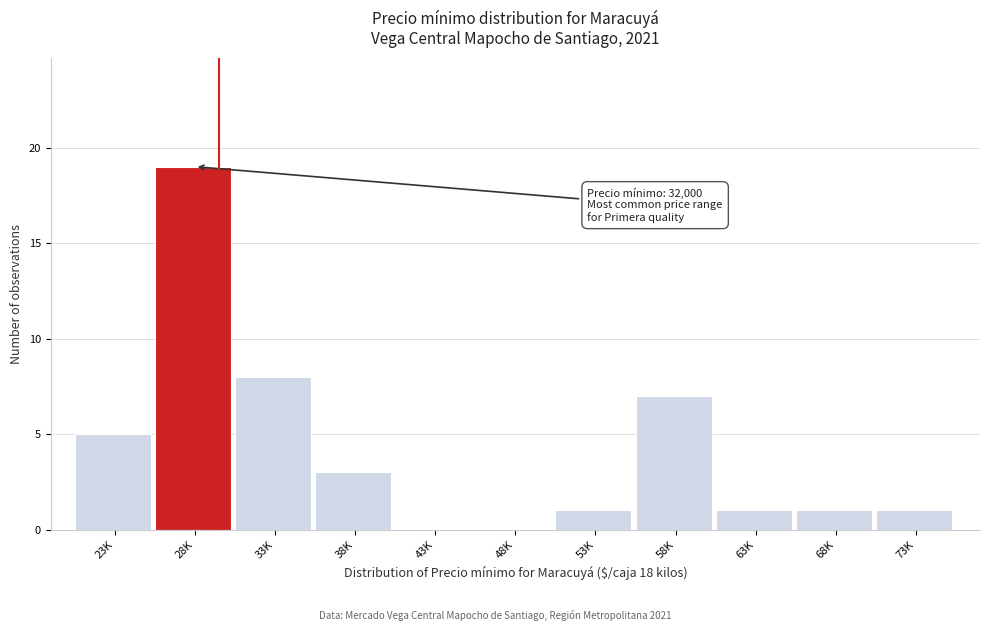

Reading left to right, list all the values displayed in this chart.

23K=5	28K=19	33K=8	38K=3	43K=0	48K=0	53K=1	58K=7	63K=1	68K=1	73K=1